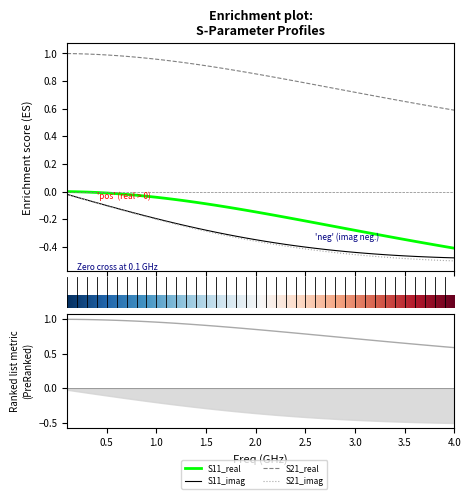

True or false: S21_imag and S12_real intersect in this chart.

False